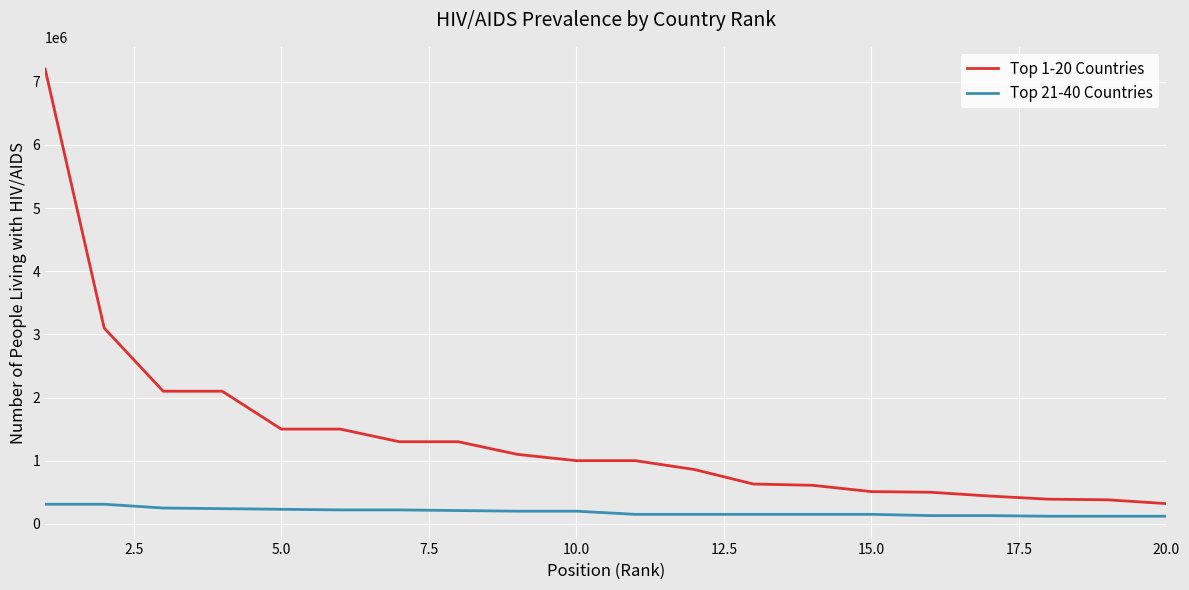

What is the difference between the maximum and minimum values in the Top 1-20 Countries series?

6880000